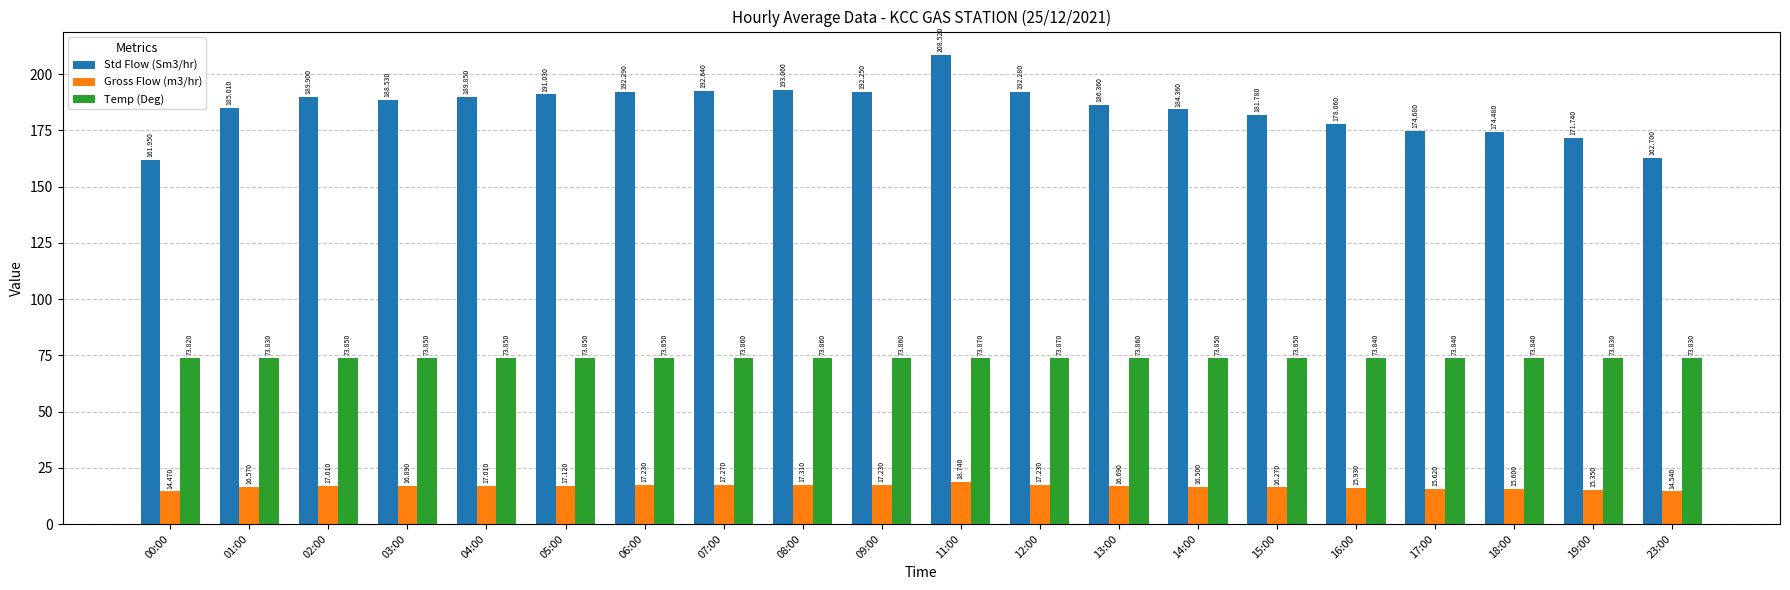

What are all the series names shown in the legend?

Std Flow (Sm3/hr), Gross Flow (m3/hr), Temp (Deg)